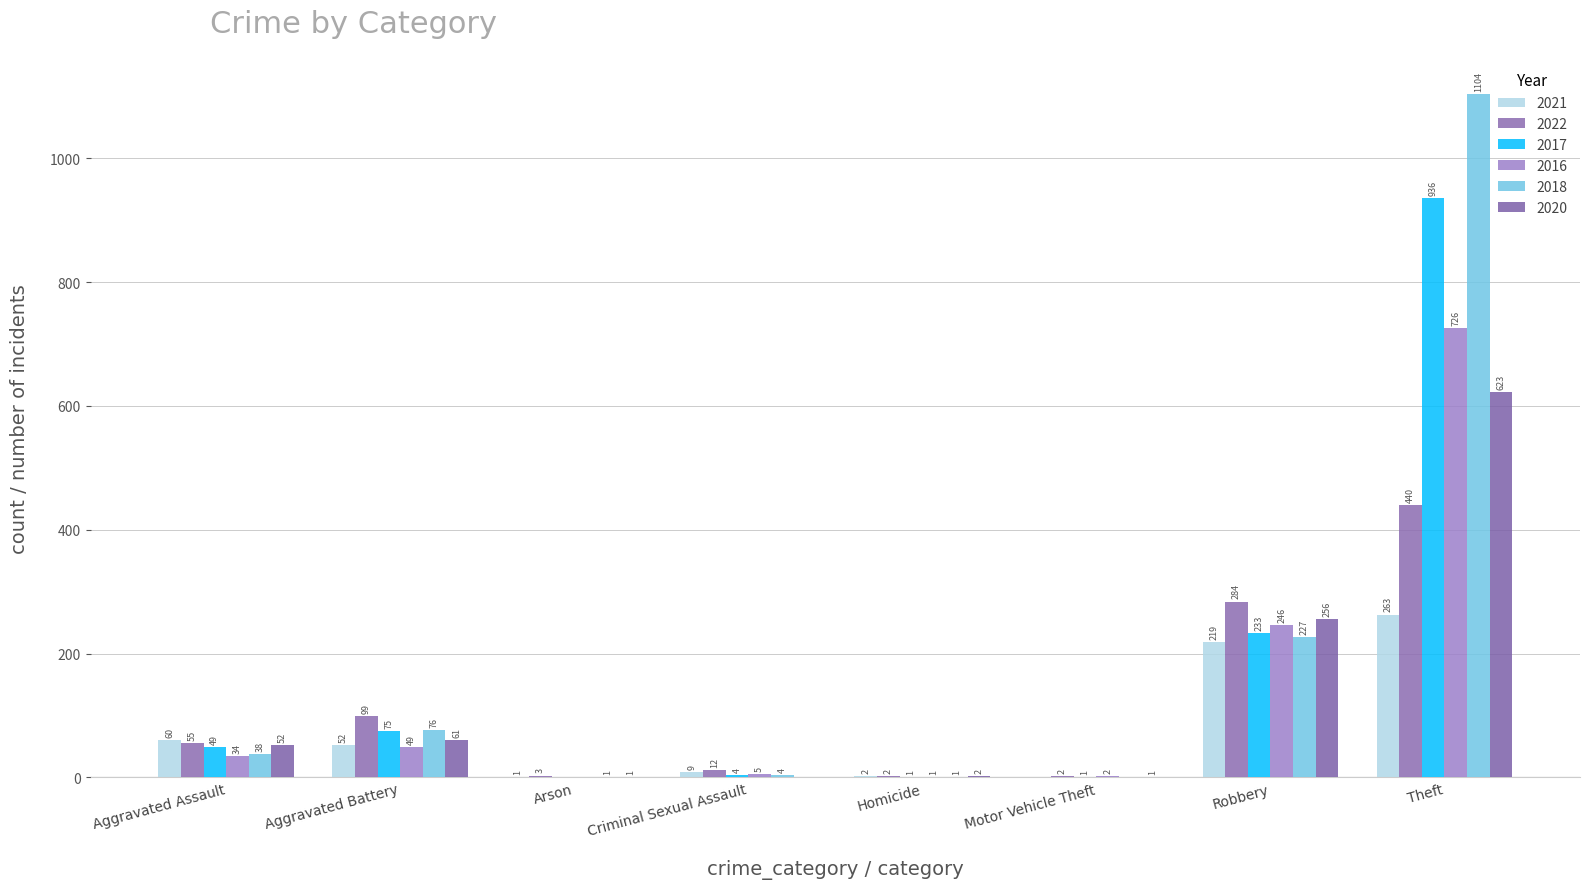

At which category is the sum across all series the highest?

Theft